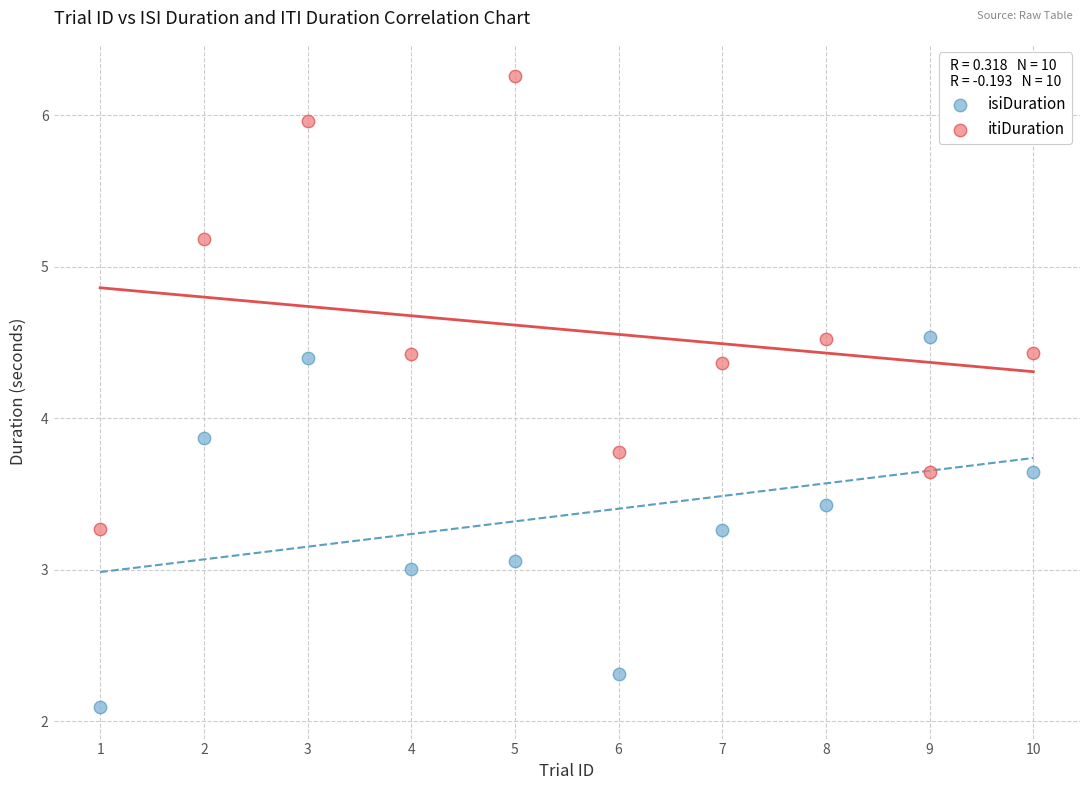

Across all data points, what is the range of Y values (max minus min)?

4.2